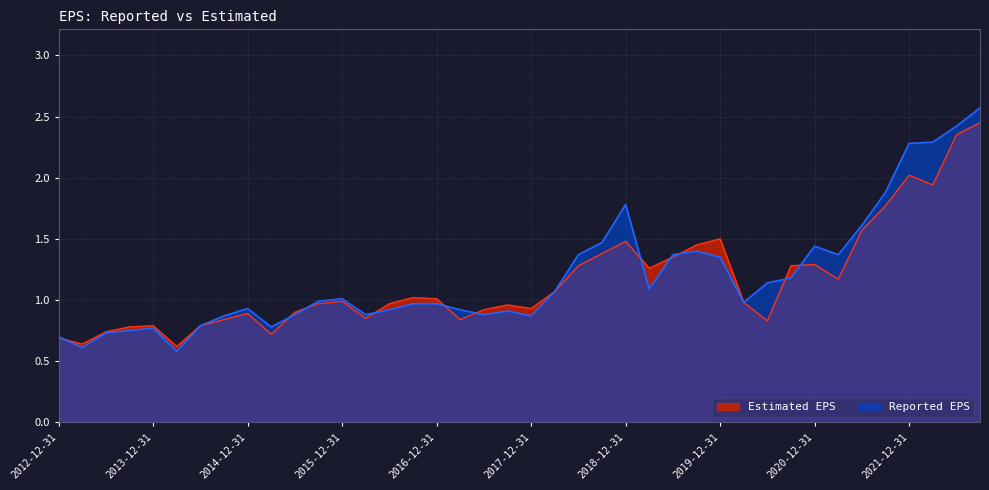

True or false: Estimated EPS has a value of 0.9 at 2013-03-31.

False